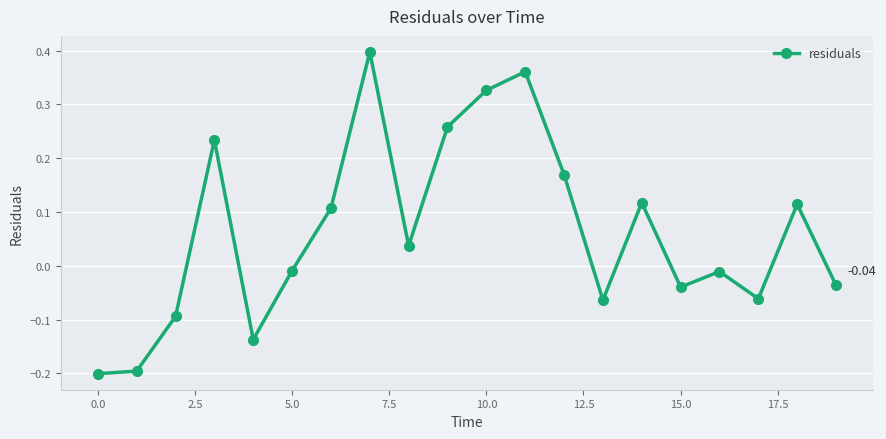

What is the difference between the maximum and minimum values?

0.6